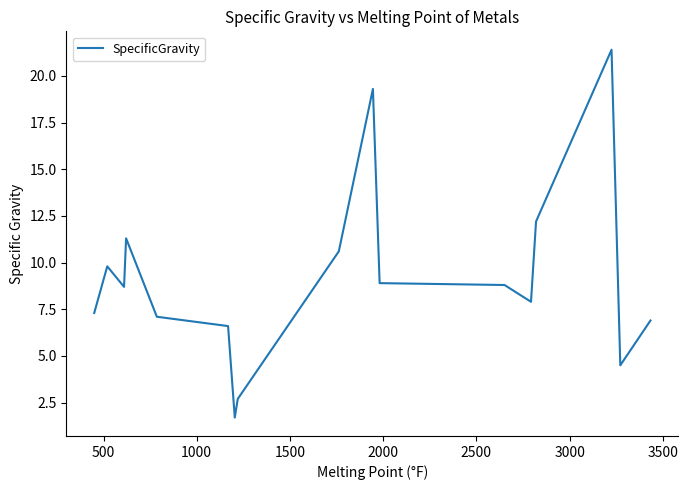

What is the difference between the maximum and minimum values?

19.7